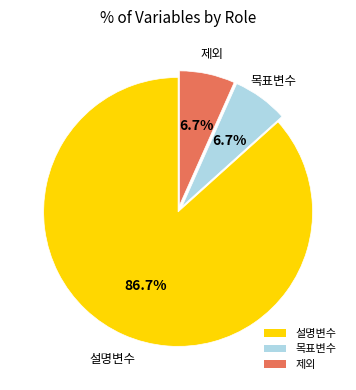

How many slices are in this pie chart?

3